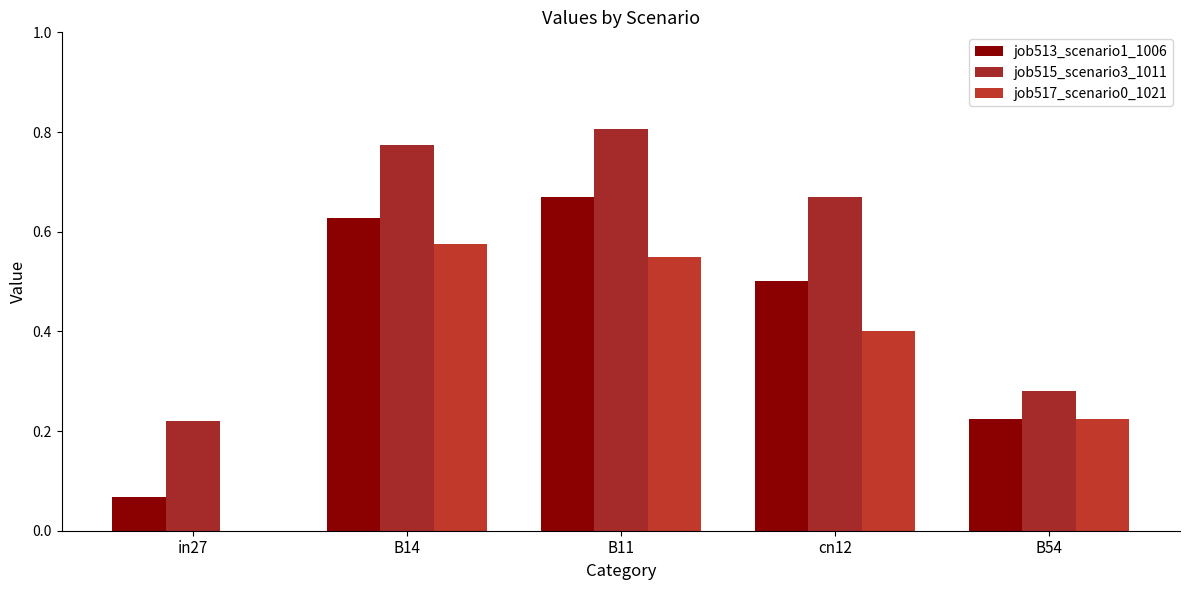

Between in27 and B11, which is larger?

B11